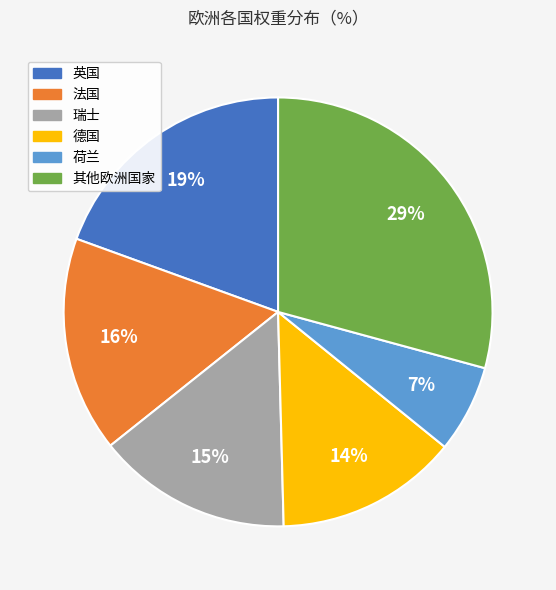

To the nearest percent, what is the combined percentage of 荷兰 and 其他欧洲国家?

36%